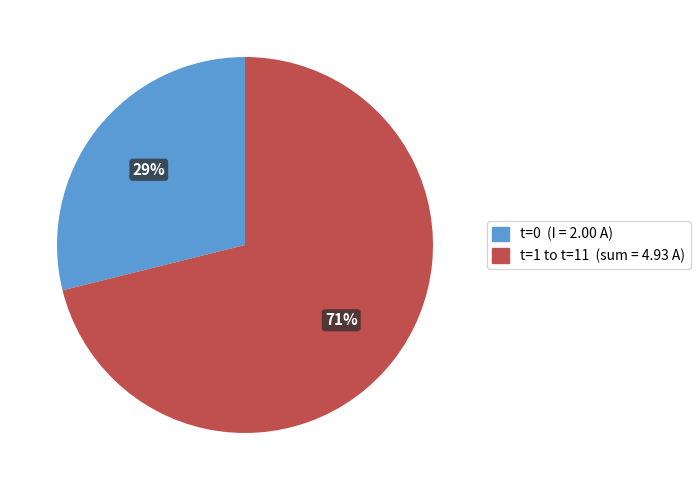

Does any single category account for the majority?

Yes